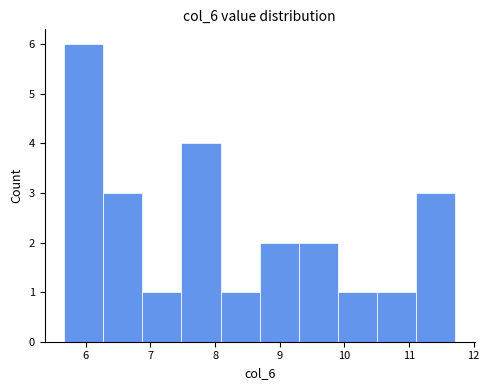

Reading left to right, transcribe this chart: for each bar, give the range it covers on the x-axis and its height. Neither the bar edges nor the heights are printed on the chart, so give them approximately, as read against the axes.

5.7 to 6.3: 6
6.3 to 6.9: 3
6.9 to 7.5: 1
7.5 to 8.1: 4
8.1 to 8.7: 1
8.7 to 9.3: 2
9.3 to 9.9: 2
9.9 to 10.5: 1
10.5 to 11.1: 1
11.1 to 11.7: 3